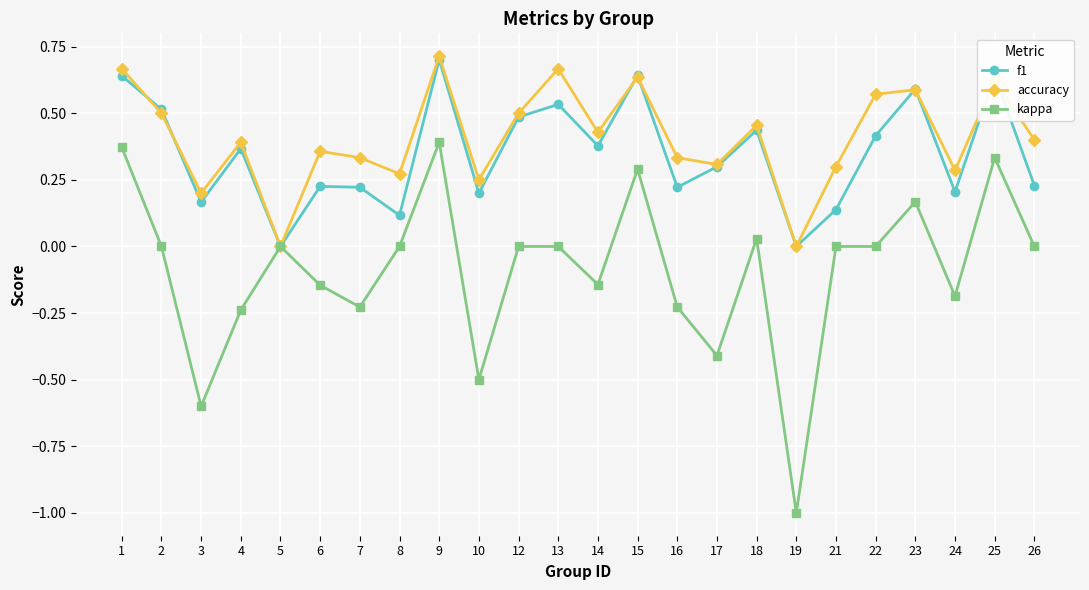

Which category has the highest value in the kappa series?

9